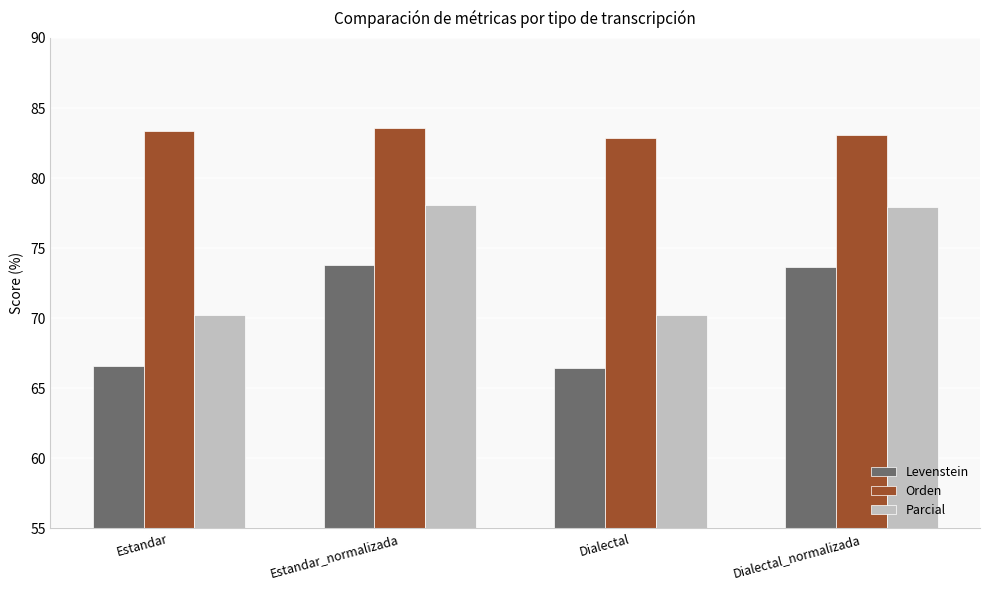

Which series has the widest spread of values?

Parcial